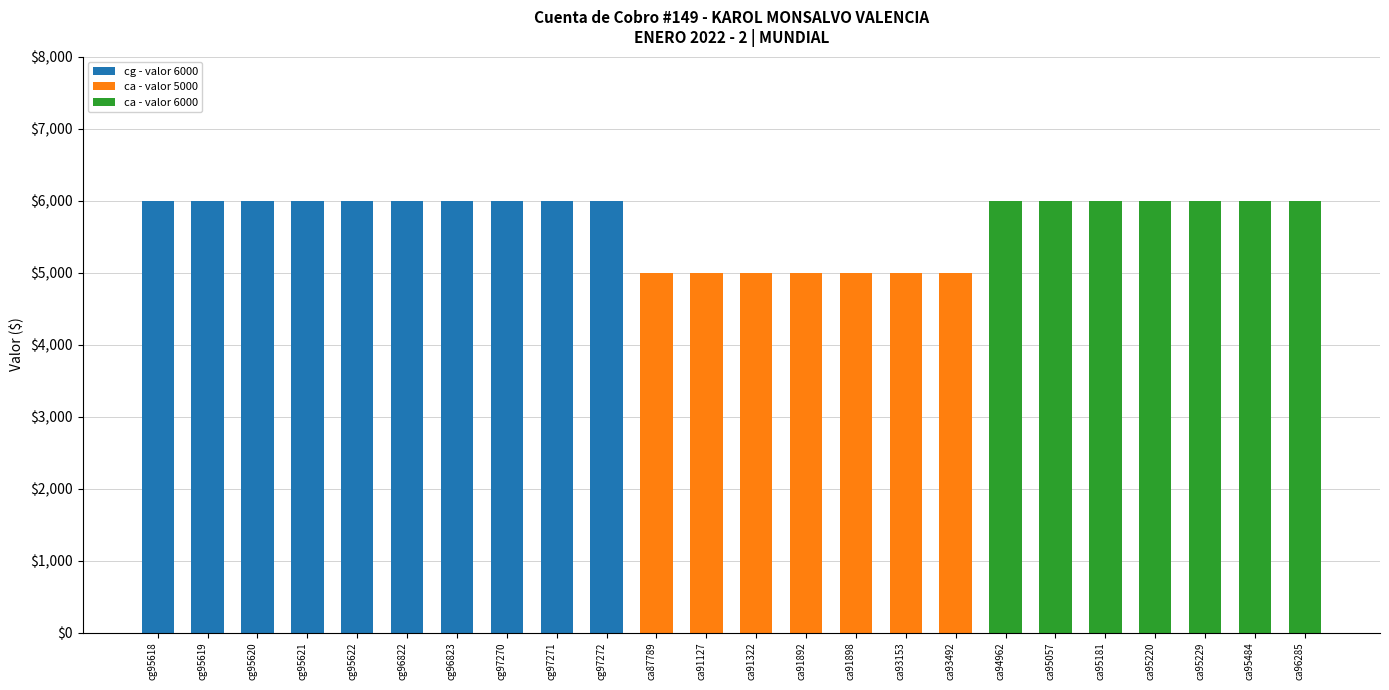

What is the total value across all series at ca95057?

6000